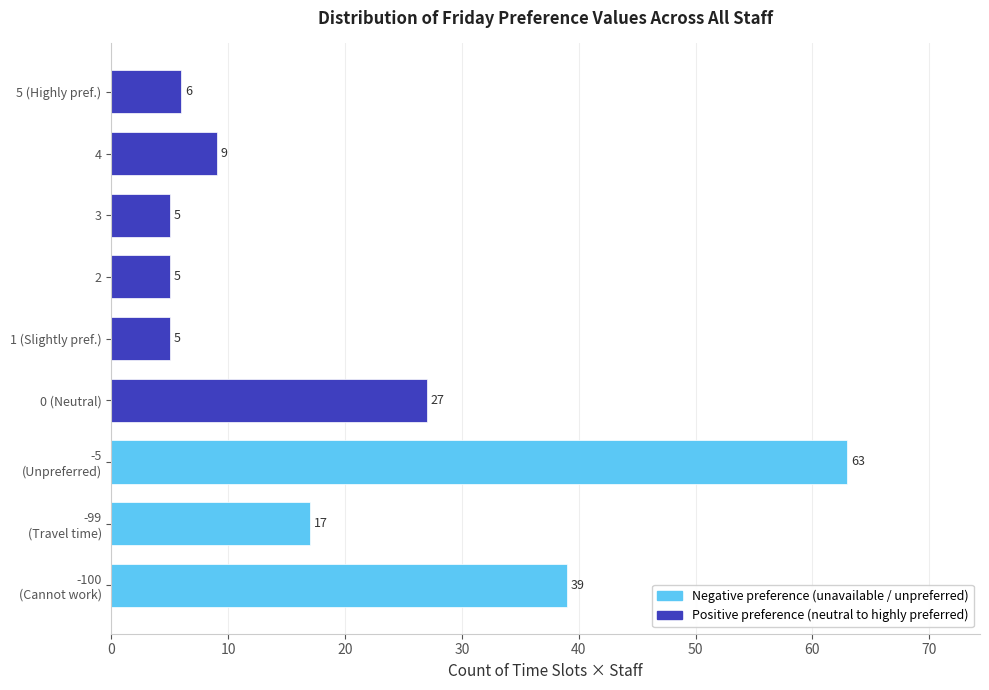

Reading top to bottom, what are all the values shown in this chart?

6	9	5	5	5	27	63	17	39